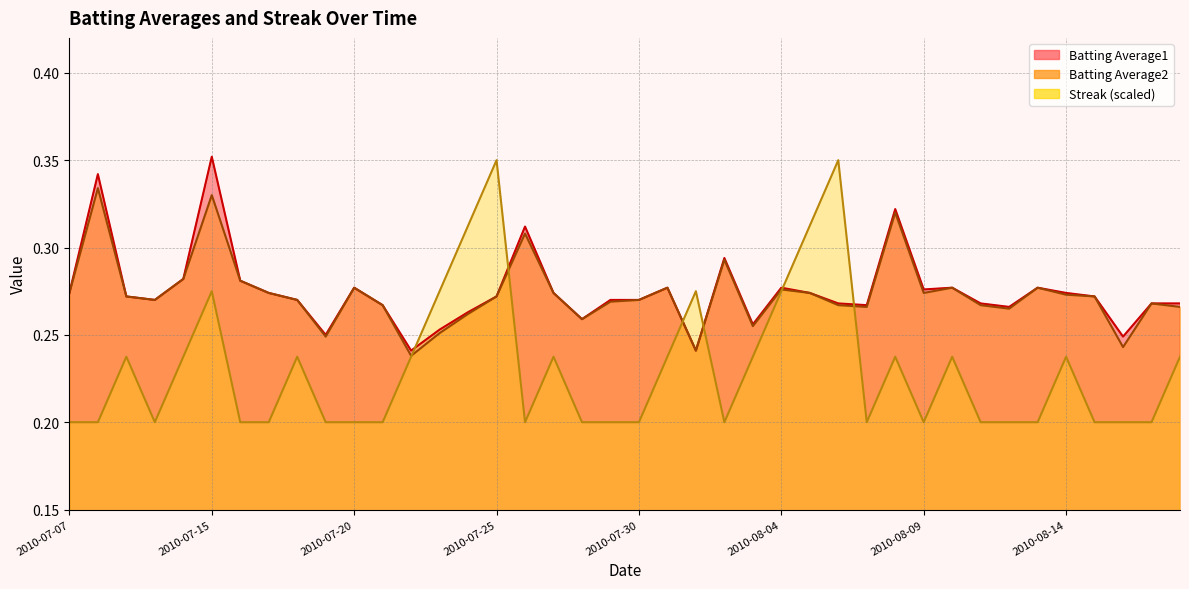

What is the sum of all Streak values?

9.2